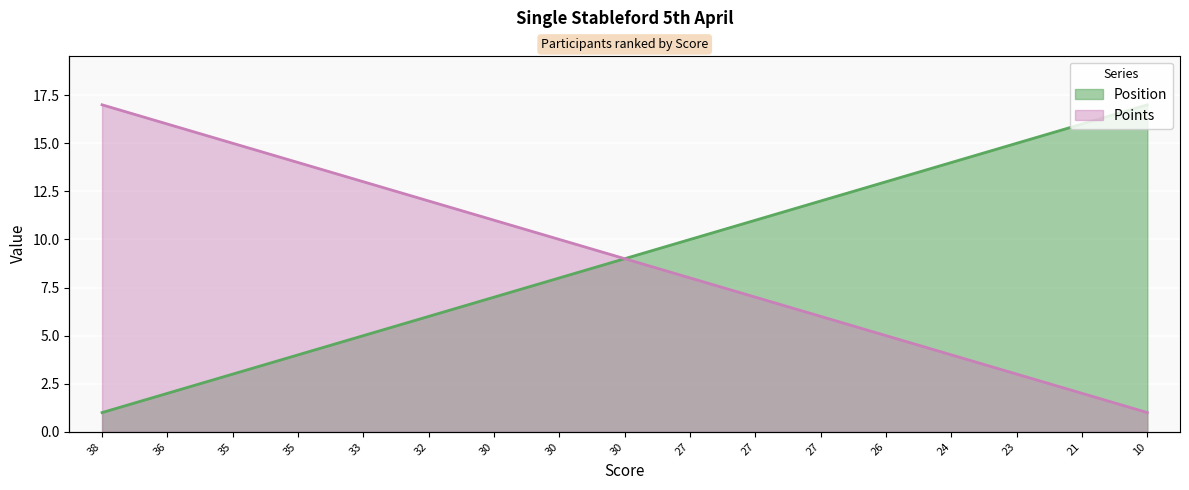

What is the difference between the second highest and second lowest values in the Position series?

14